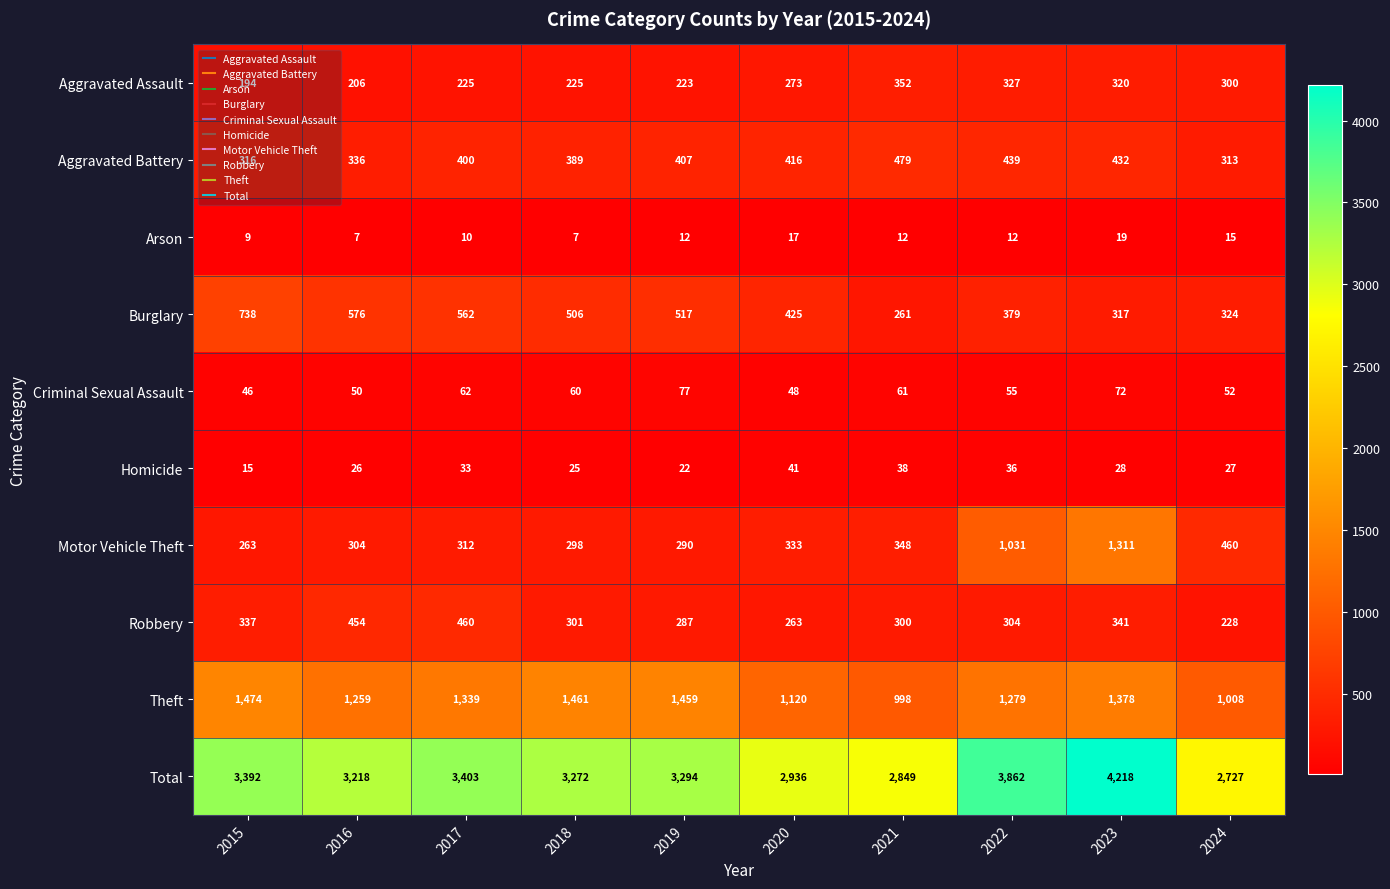

What is the difference between the second highest and second lowest values in the Aggravated Assault series?

121